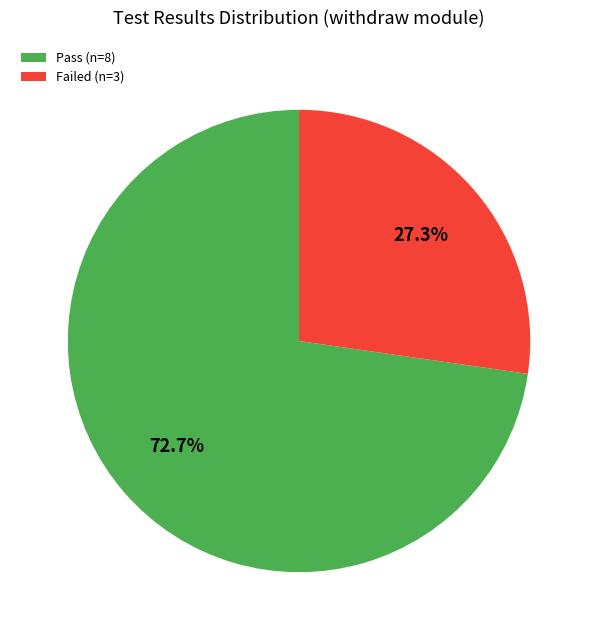

Which has a higher value, Failed or Pass?

Pass